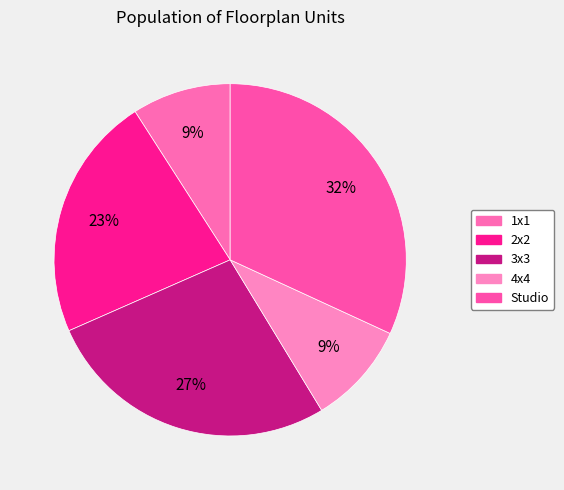

Which has a higher value, Studio or 4x4?

Studio